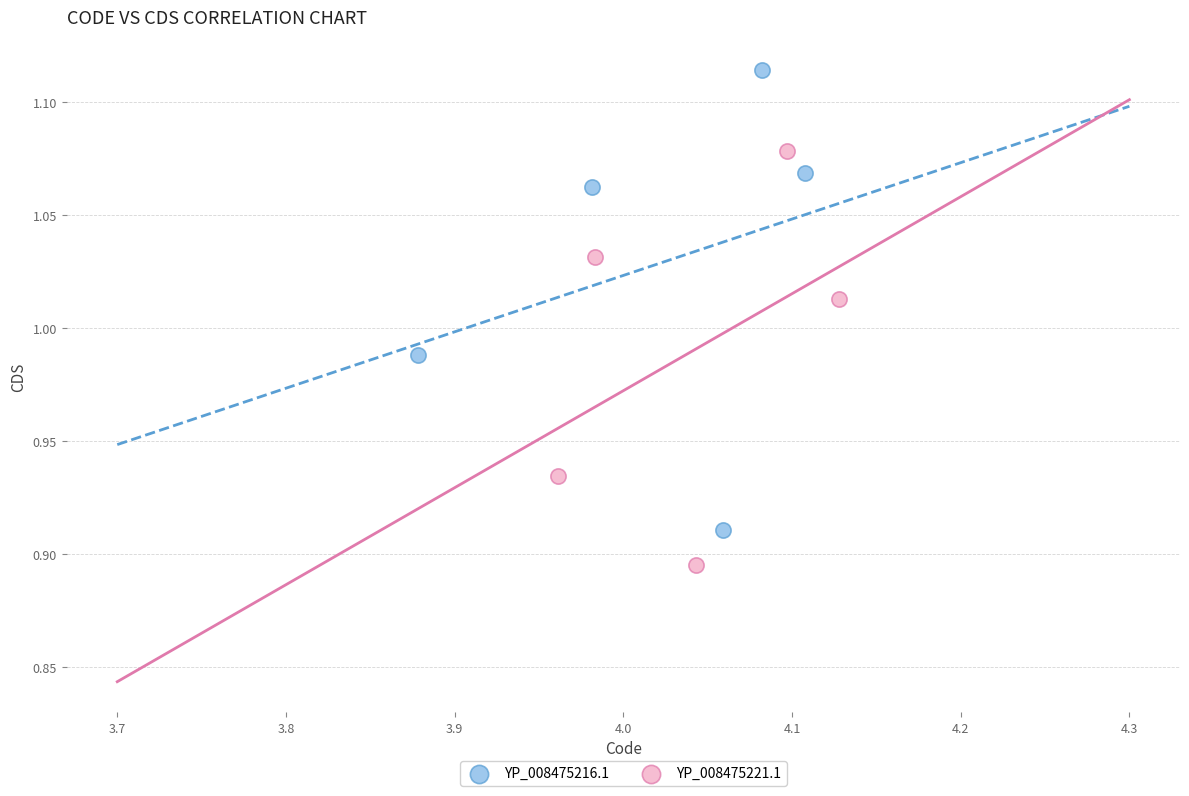

Which series reaches the maximum Y coordinate?

YP_008475216.1